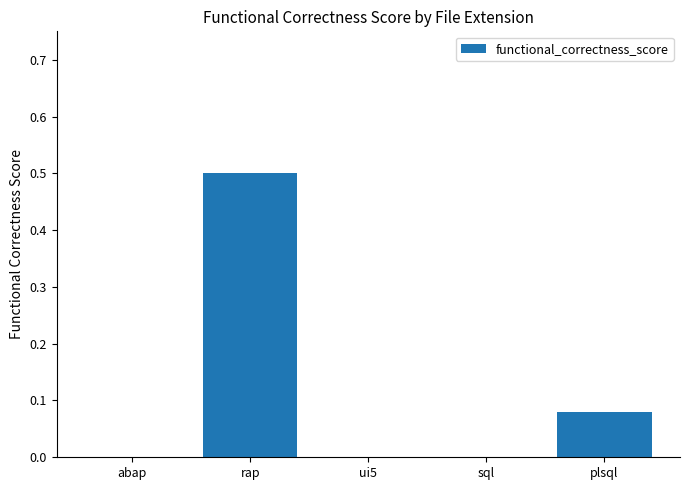

What is the change in value from rap to plsql?

-0.4